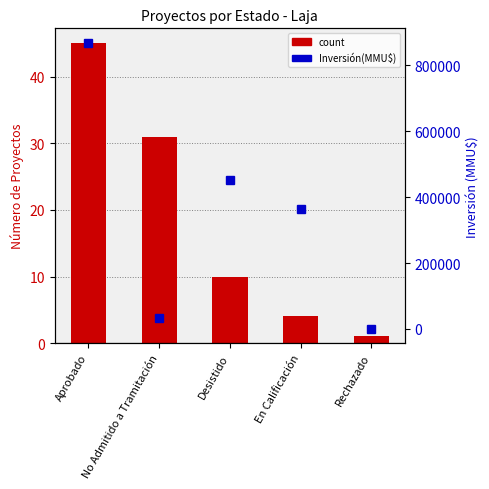

At Desistido, list the series in order from smallest to largest.

count, Inversión(MMU$)